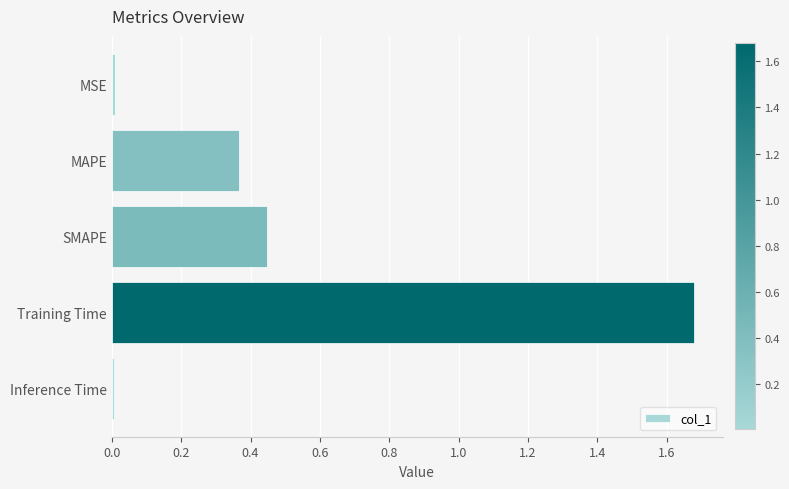

What is the change in value from MAPE to SMAPE?

+0.1